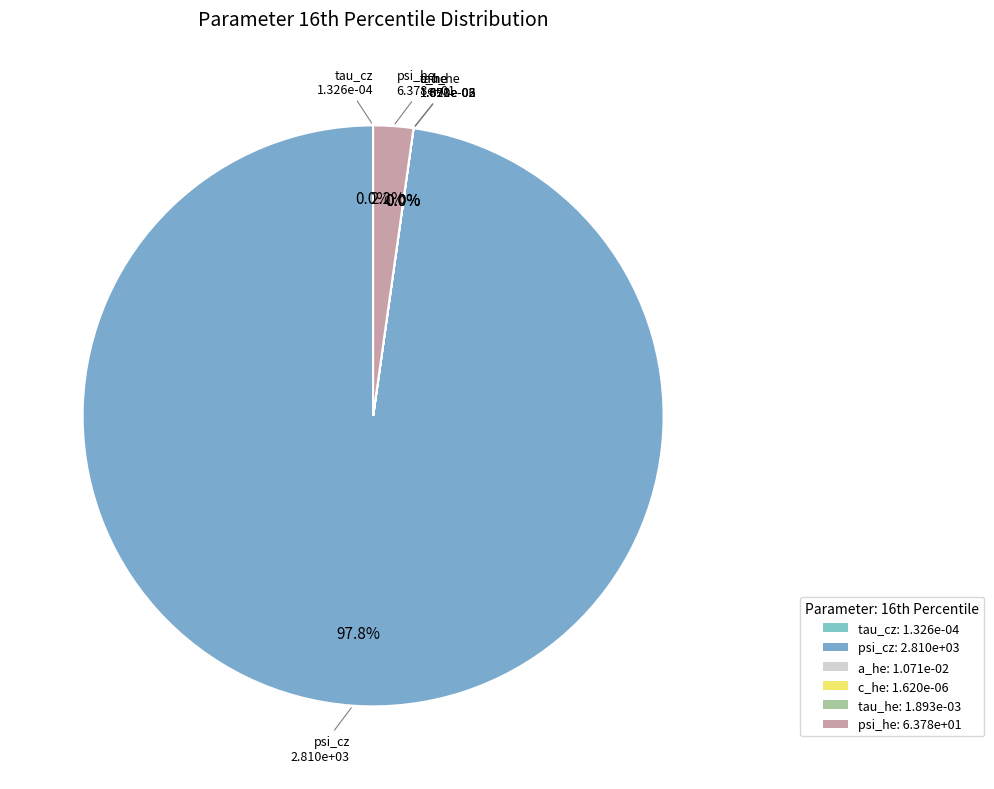

Which has a higher value, psi_cz or tau_cz?

psi_cz